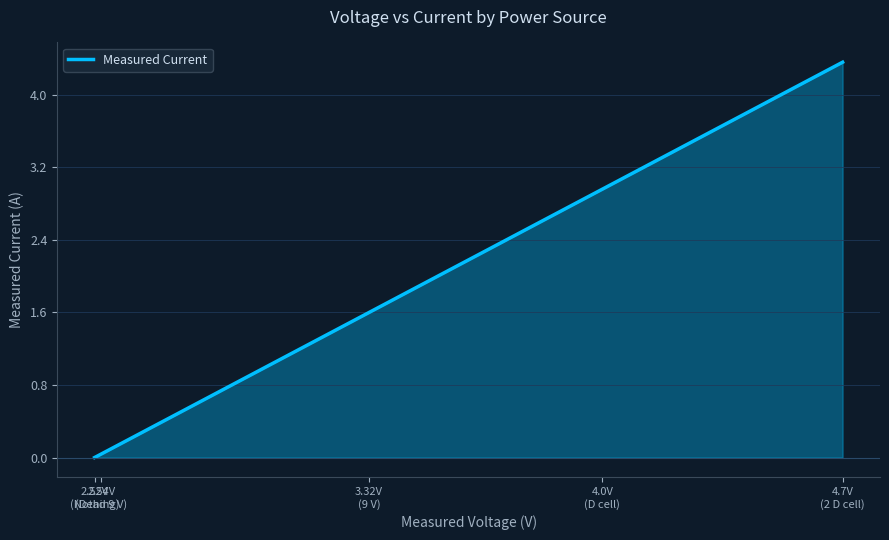

How many values are below 1?

2